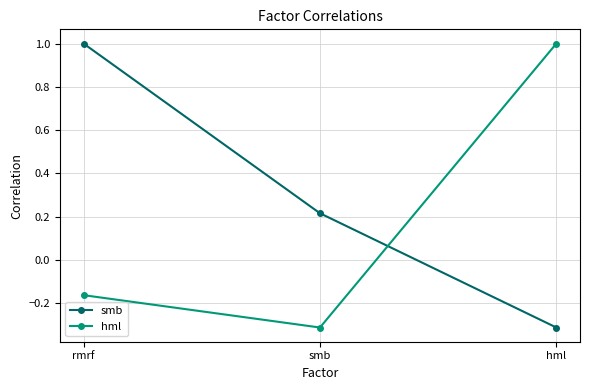

The hml series shows -0.5 at smb. True or false?

False